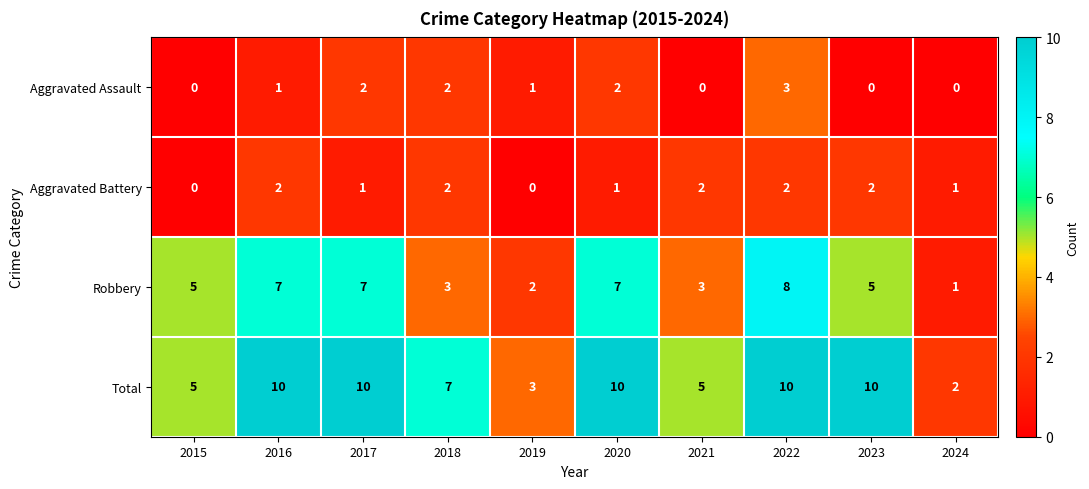

The Total series shows 5 at 2015. True or false?

True